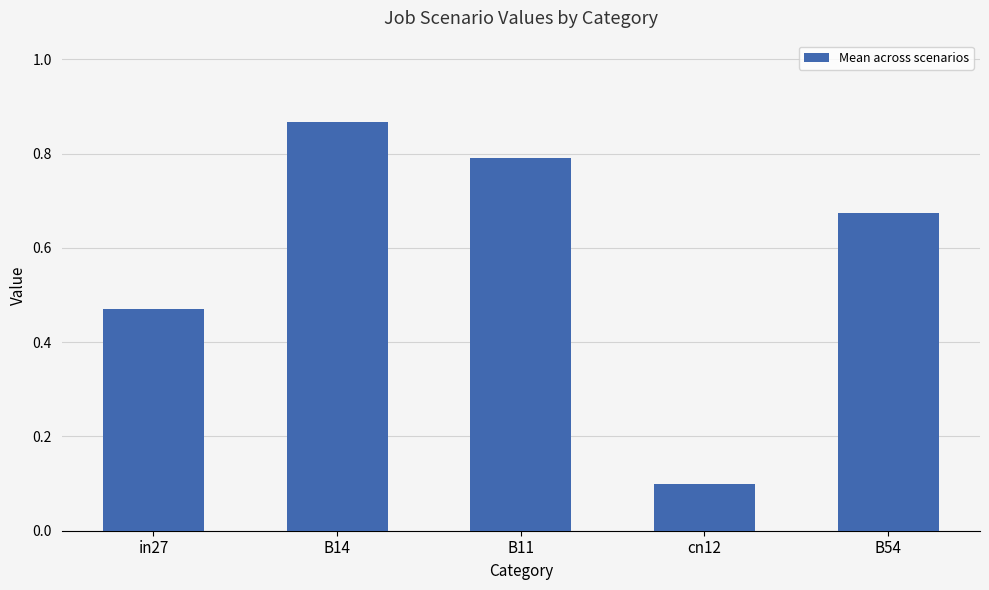

What is the smallest value displayed?

0.1